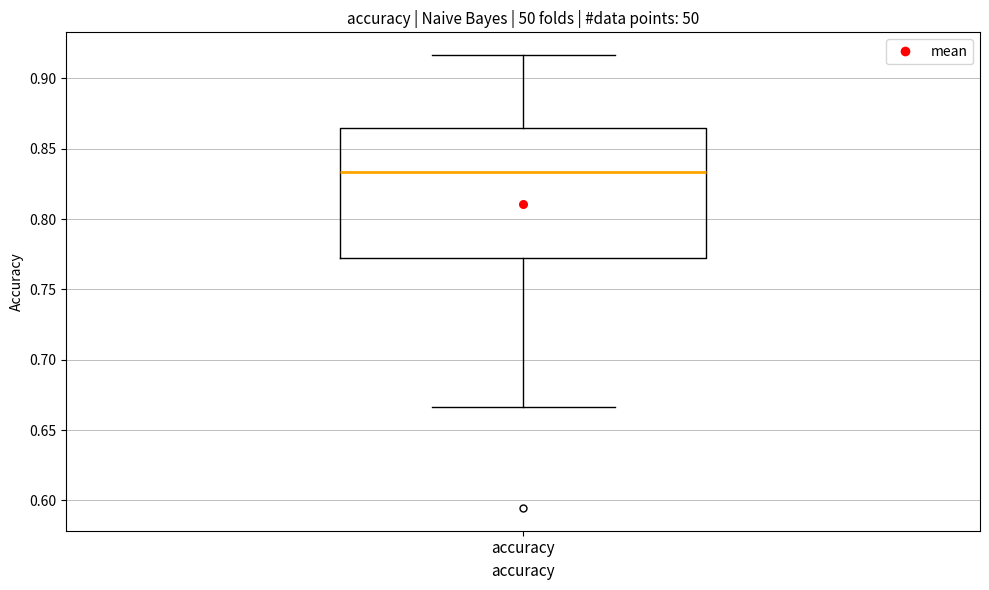

Transcribe this box plot: give where the median line is, the range the box spans, and where the two whiskers end, as read against the y-axis. The values are not printed on the chart, so give them approximately, as read against the axis.

median 0.835, box 0.775 to 0.865, whiskers 0.665 to 0.915